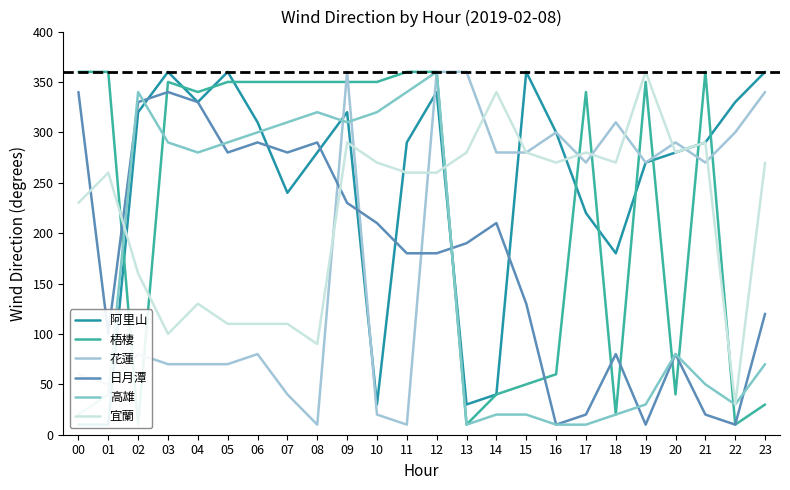

How many lines are shown in the chart?

6